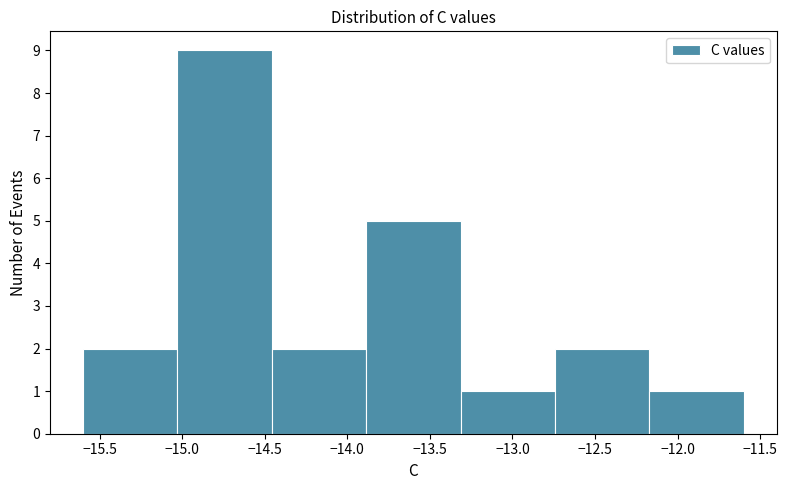

Reading left to right, list every bar in this chart as the range it spans on the x-axis followed by its height. Neither the bar edges nor the heights are printed on the chart, so give them approximately, as read against the axes.

-15.60 to -15.05: 2
-15.05 to -14.45: 9
-14.45 to -13.90: 2
-13.90 to -13.30: 5
-13.30 to -12.75: 1
-12.75 to -12.15: 2
-12.15 to -11.60: 1